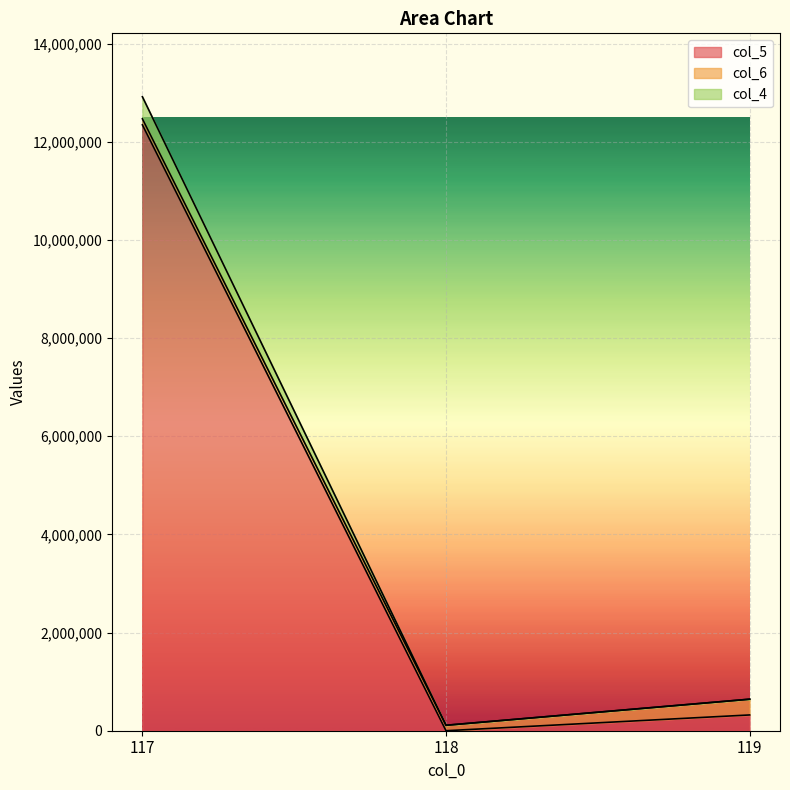

Rank the categories by col_5 value from lowest to highest.

118, 119, 117